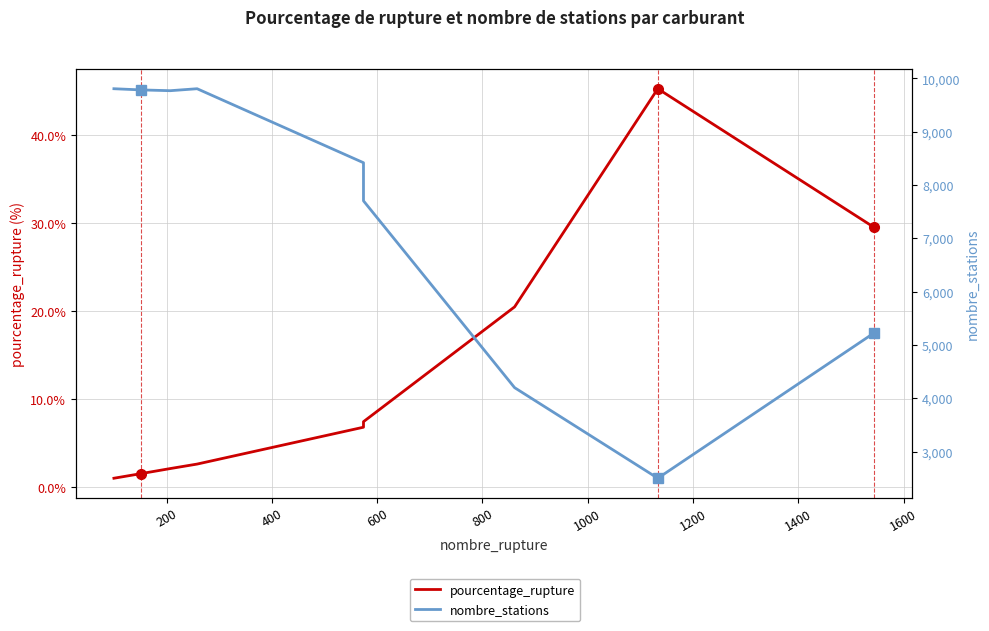

Is it true that nombre_stations equals 6485.5 at 400?

False